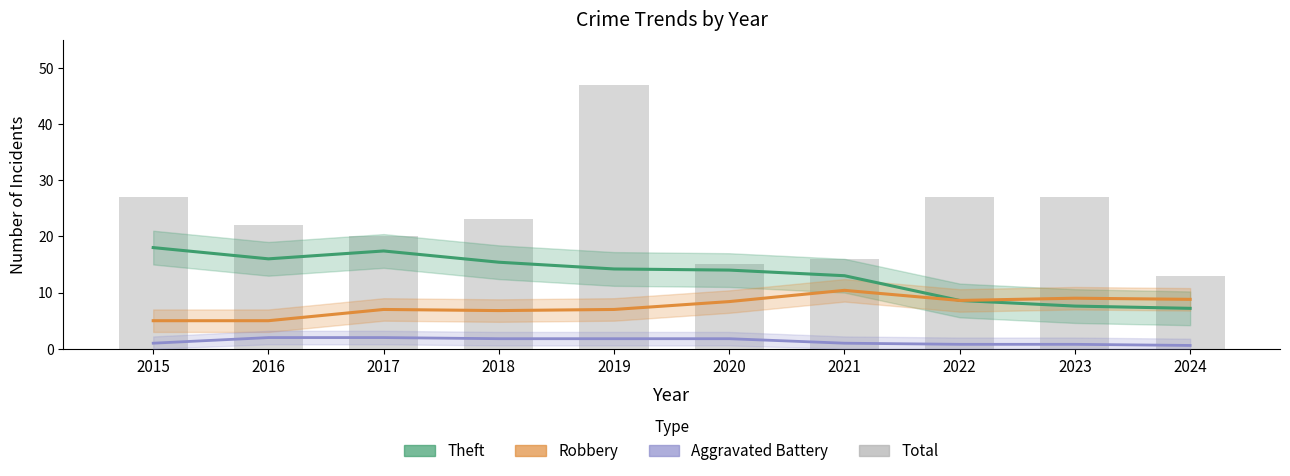

Which has a higher value, 2018 or 2021?

2018